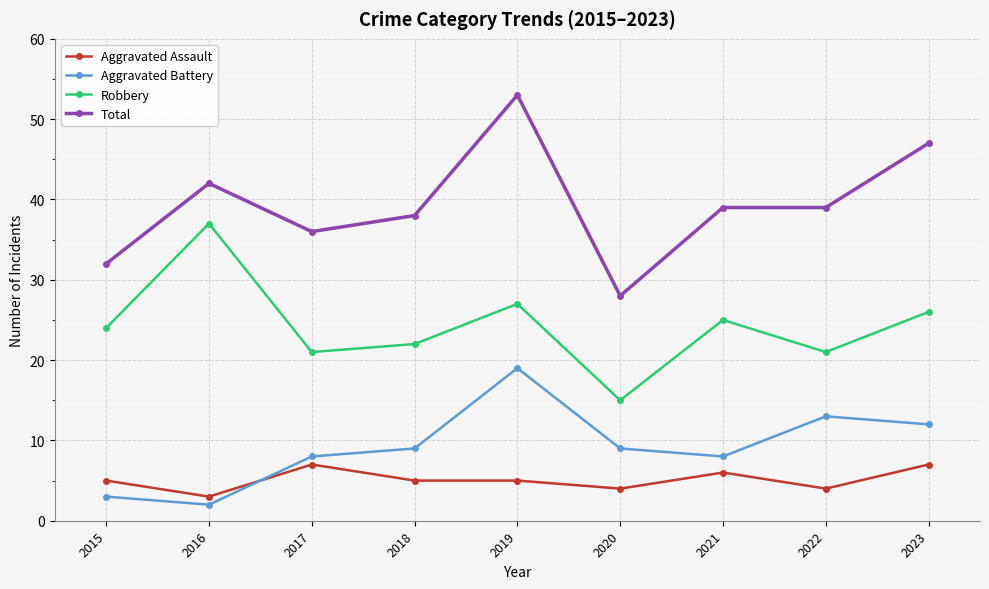

How many lines are shown in the chart?

4